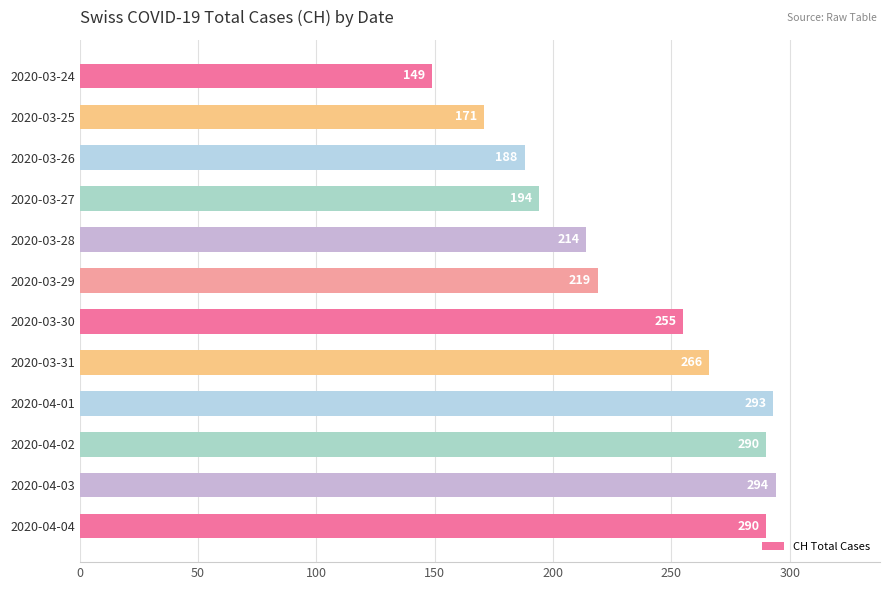

How many categories are shown in the chart?

12